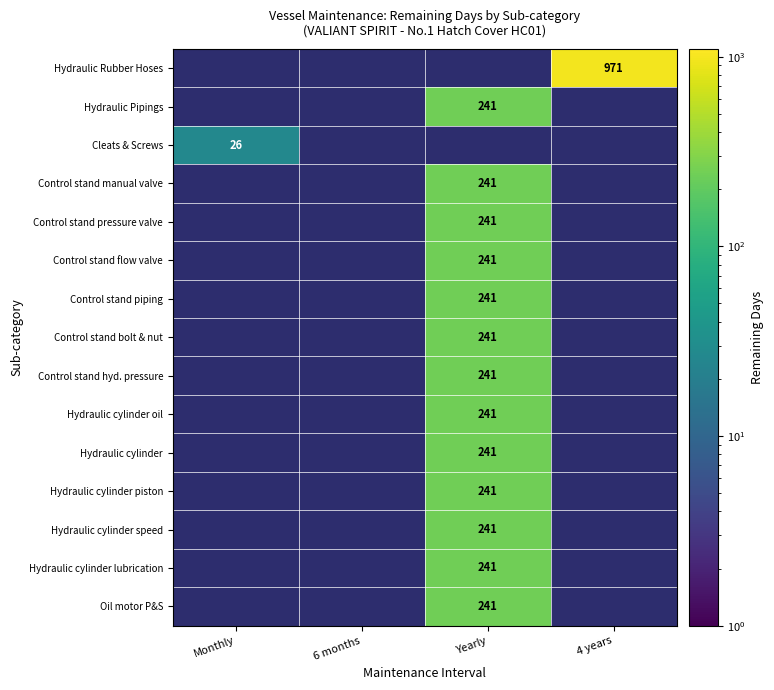

Which has a higher value, 6 months or Yearly?

Yearly